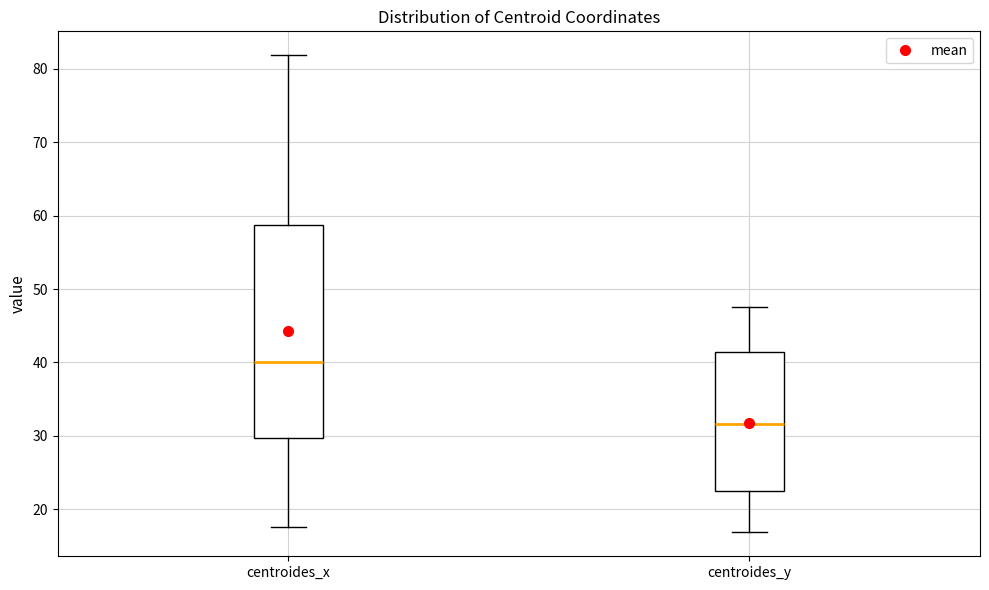

Reading left to right, read every box against the y-axis: the position of its median line, the range the box covers, and the ends of its whiskers. The values are not printed on the chart, so give them approximately, as read against the axis.

centroides_x: median 40, box 30 to 59, whiskers 18 to 82
centroides_y: median 32, box 23 to 41, whiskers 17 to 48